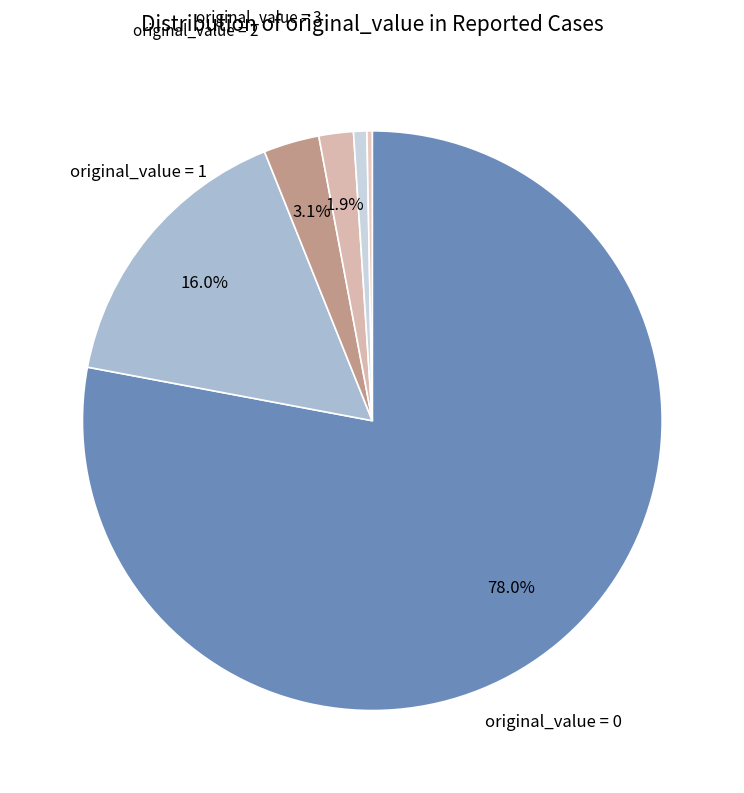

What is the majority slice?

0 (original_value=0)